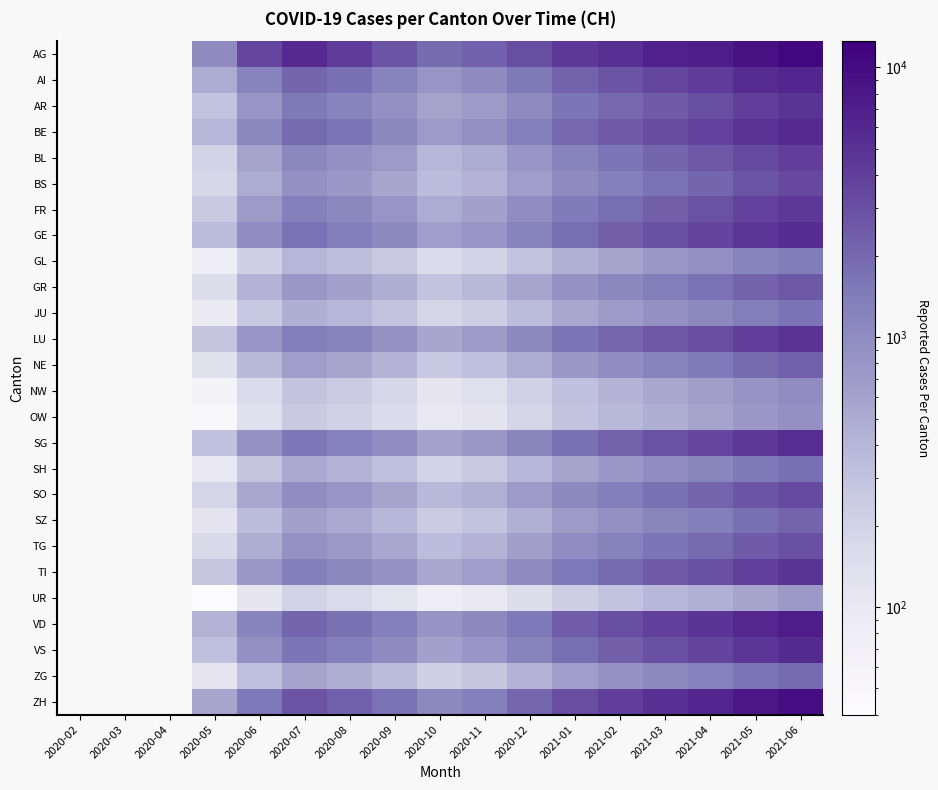

The value of SZ at 2020-10 is 128.3. True or false?

False